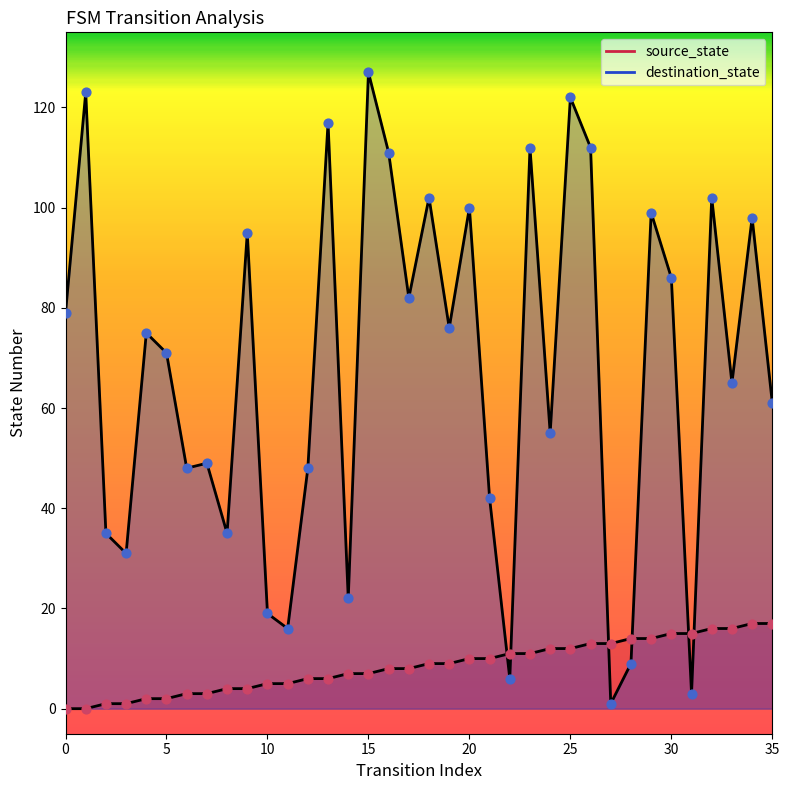

What are all the series names shown in the legend?

source_state, destination_state